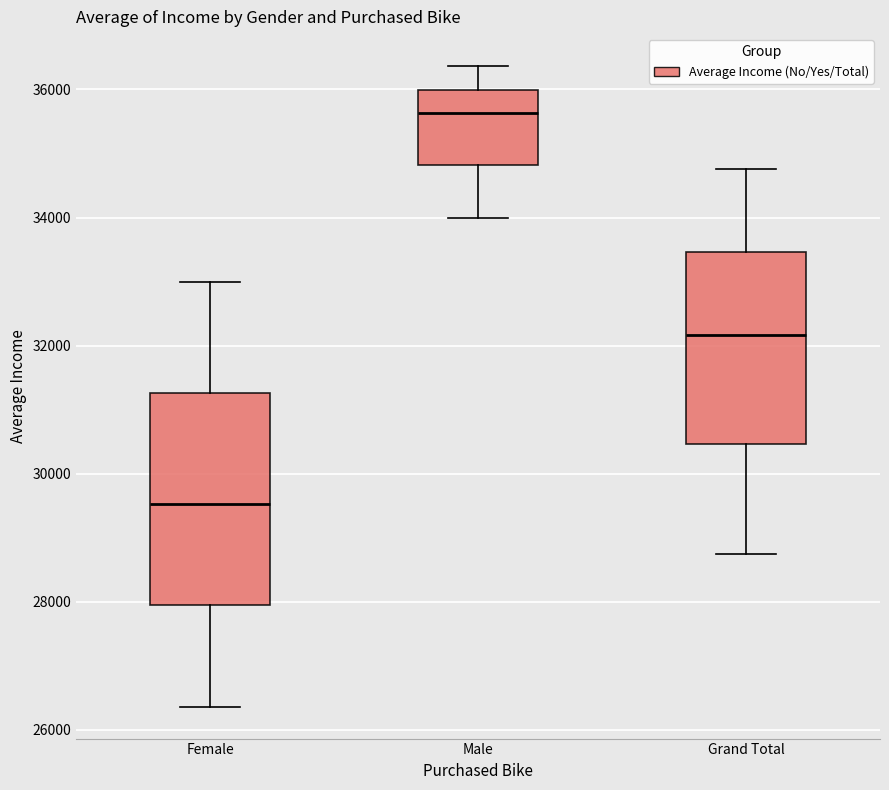

Where does the lower whisker of the box for Female end on the y-axis? The values are not printed on the chart, so give them approximately, as read against the axis.

26400